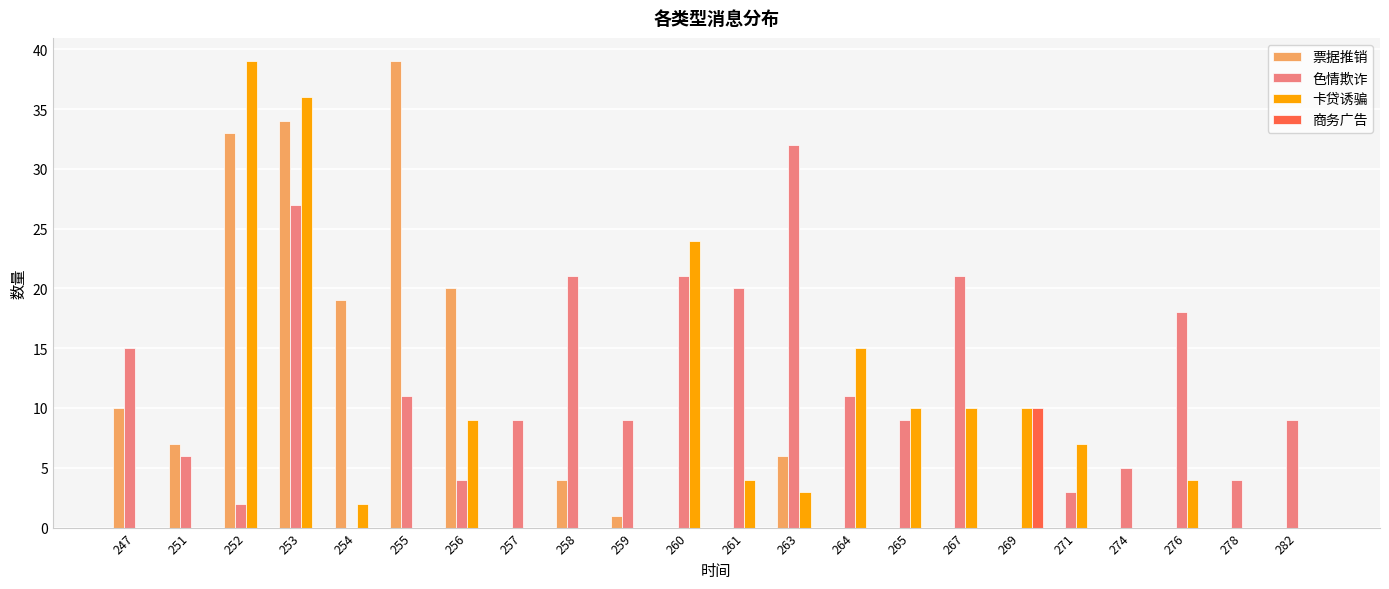

Are the bars grouped side by side (vs. stacked)?

Yes